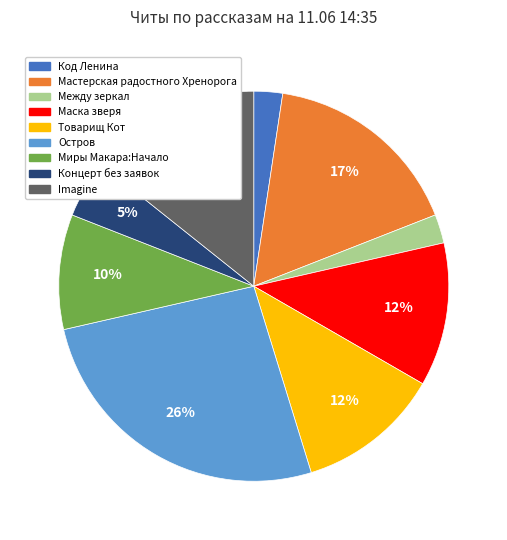

Is there any slice that represents more than half of the pie?

No